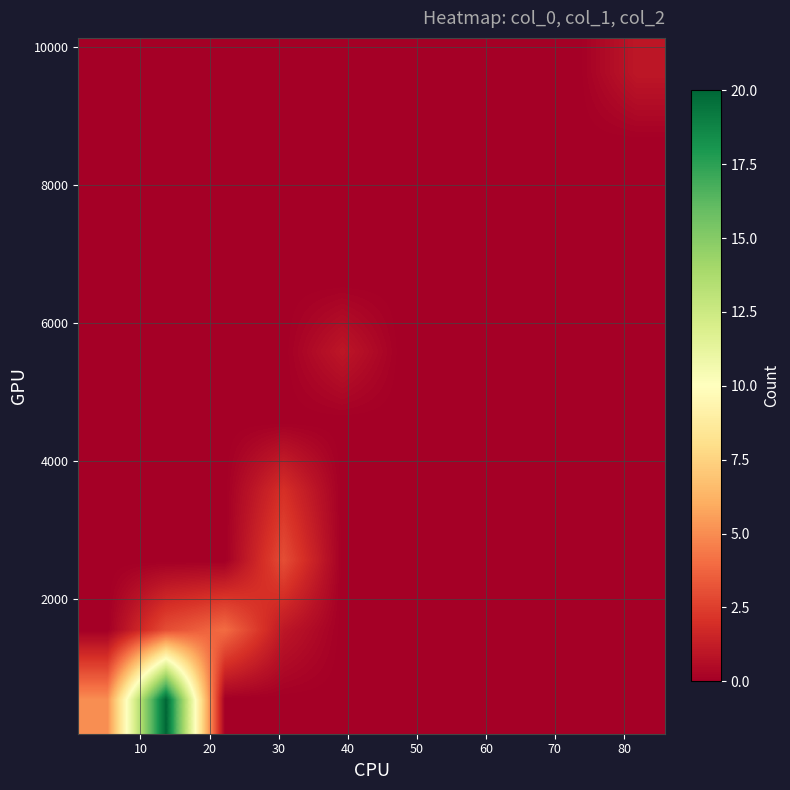

At how many categories does at least one series exceed 14?

1